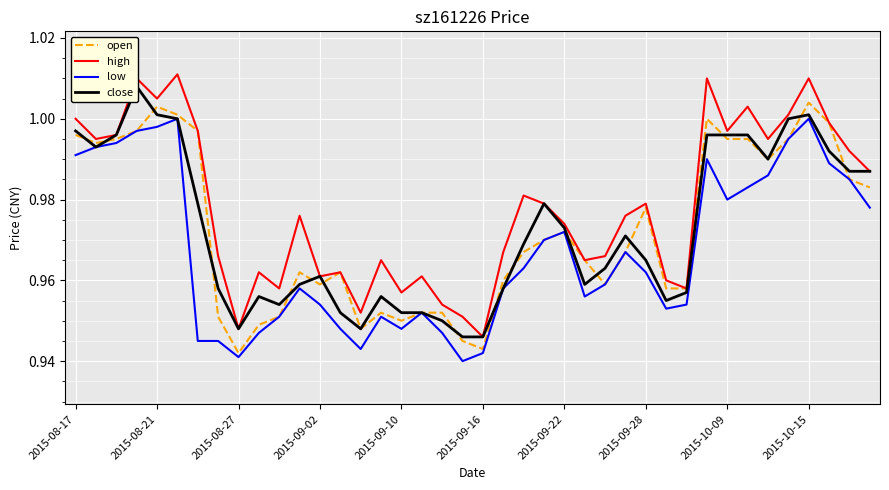

At which label is high closest to 0?

2015-09-16